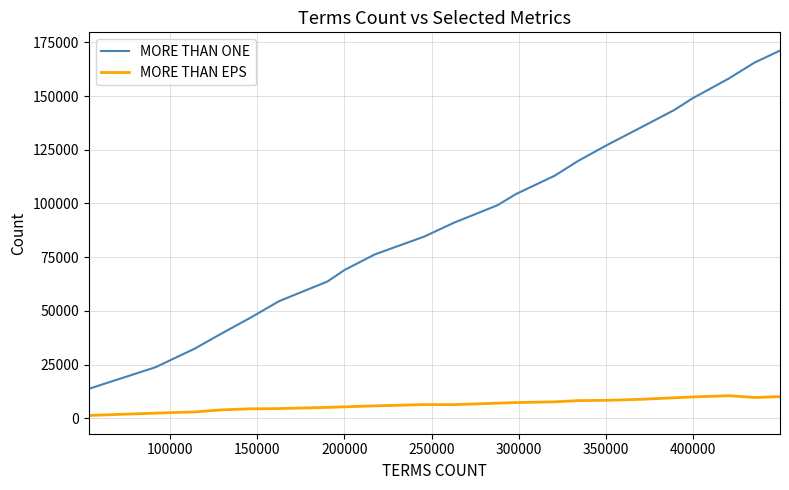

What is the difference between the maximum and minimum values in the MORE THAN EPS series?

9194